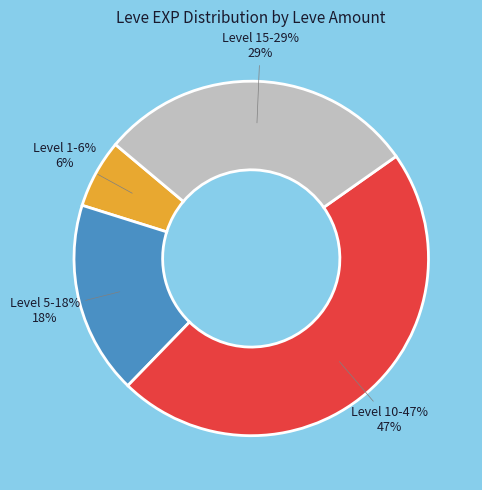

To the nearest percent, what is the difference between the largest and smallest slice percentages?

41%